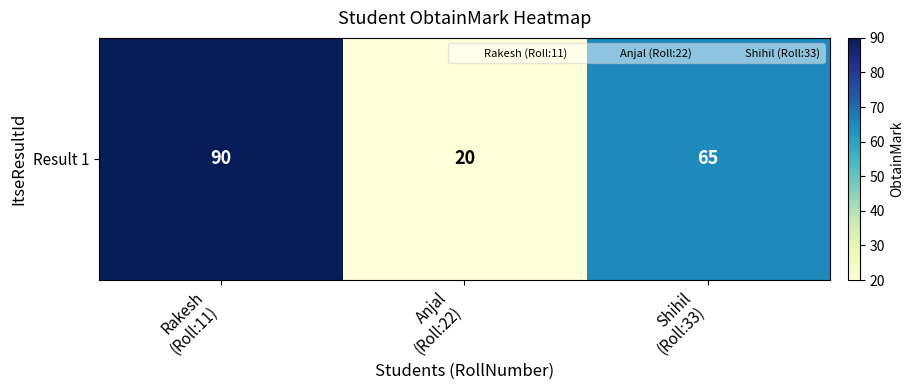

What is the difference between the maximum and second lowest values?

25